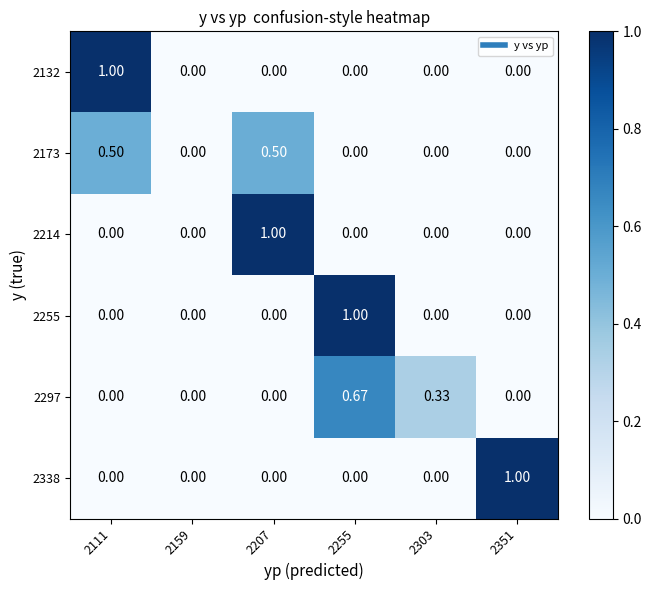

Is the value of 2297 at 2255 greater than the value of 2173 at 2159?

Yes